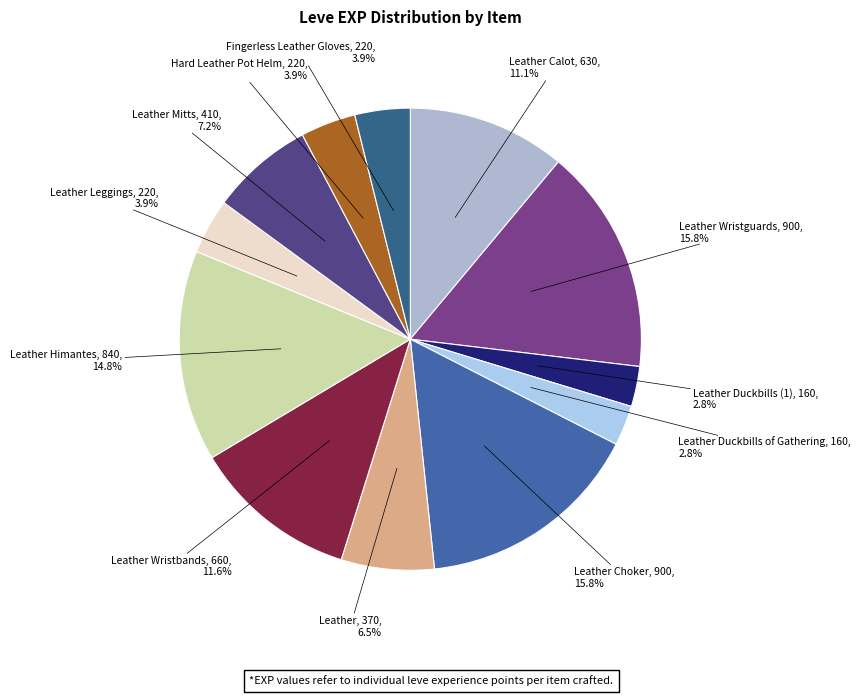

Approximately how many times larger is the value at Leather Himantes compared to Leather Wristbands?

1.3